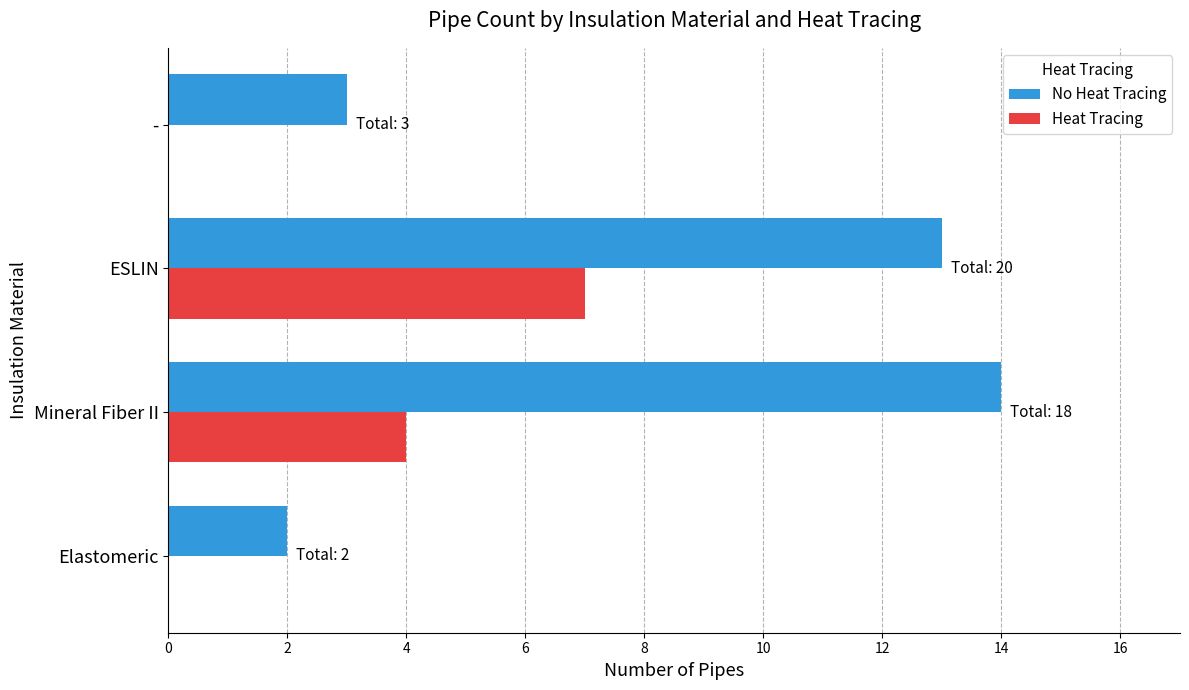

How many categories are shown in the chart?

4